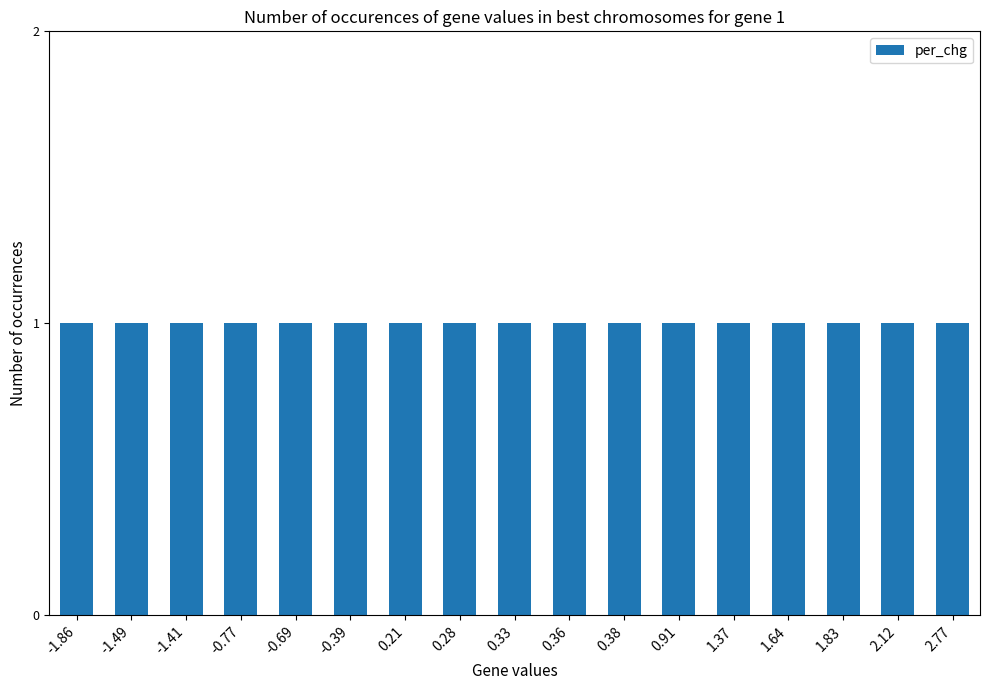

The value at SRF is 1.6. True or false?

False